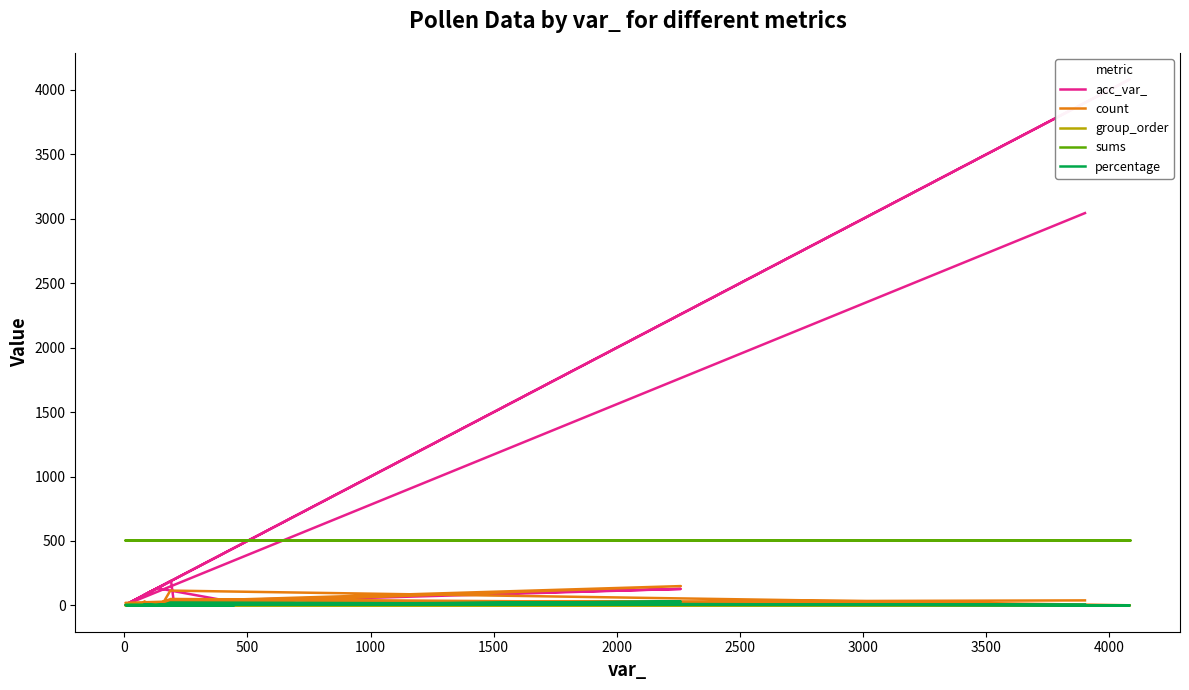

True or false: percentage and acc_var_ cross at least once.

False